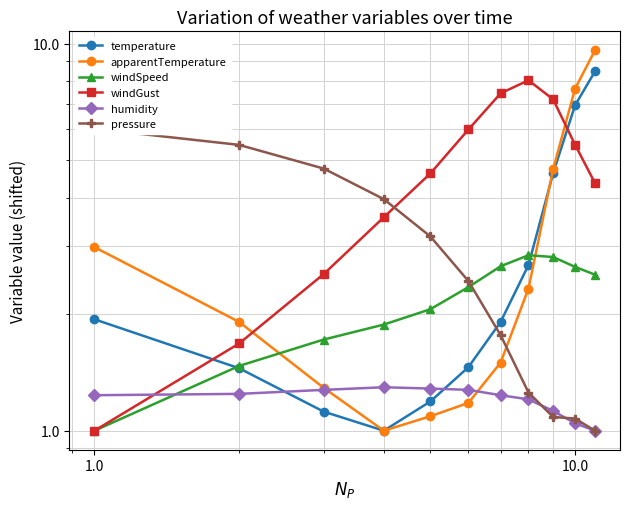

True or false: windGust and windSpeed intersect in this chart.

False